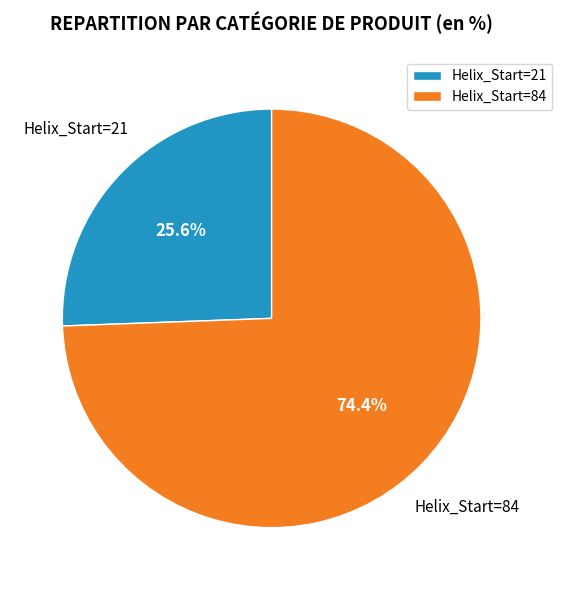

What portion of the pie excludes Helix_Start=21?

74.4%